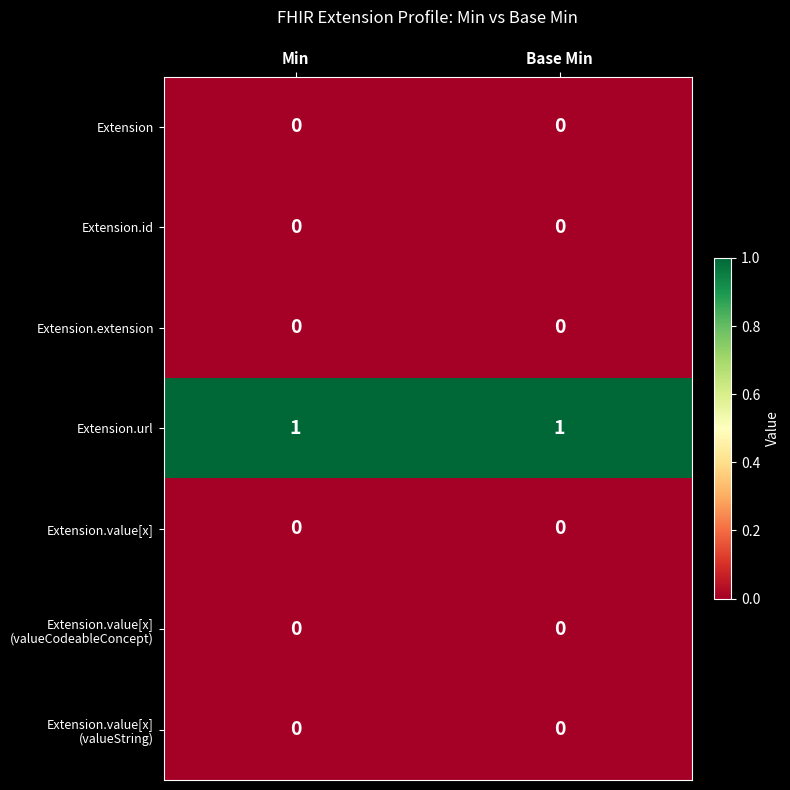

True or false: Extension.extension has a value of 0 at Min.

True